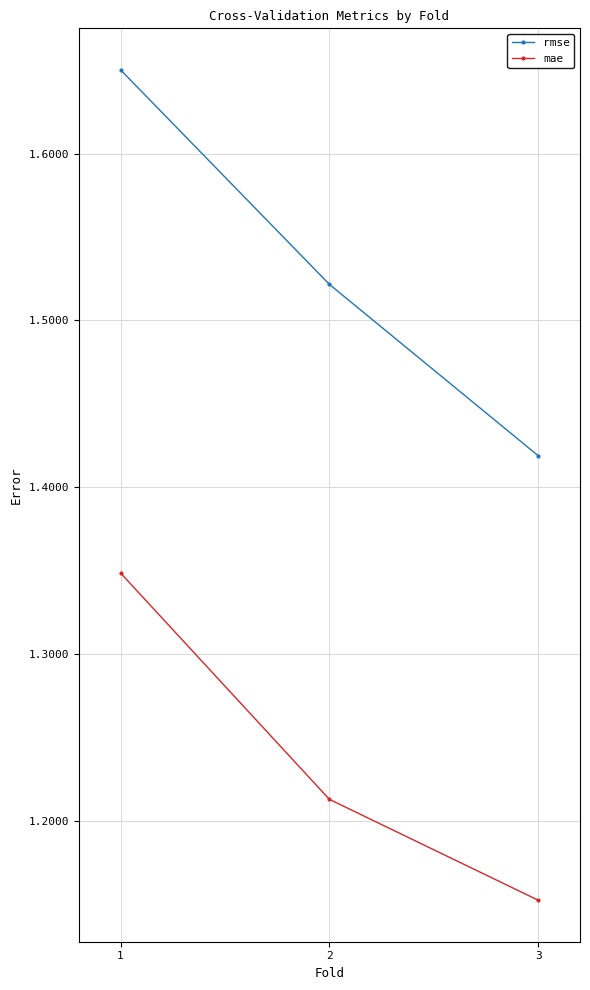

Rank the categories by mae value from lowest to highest.

3, 2, 1